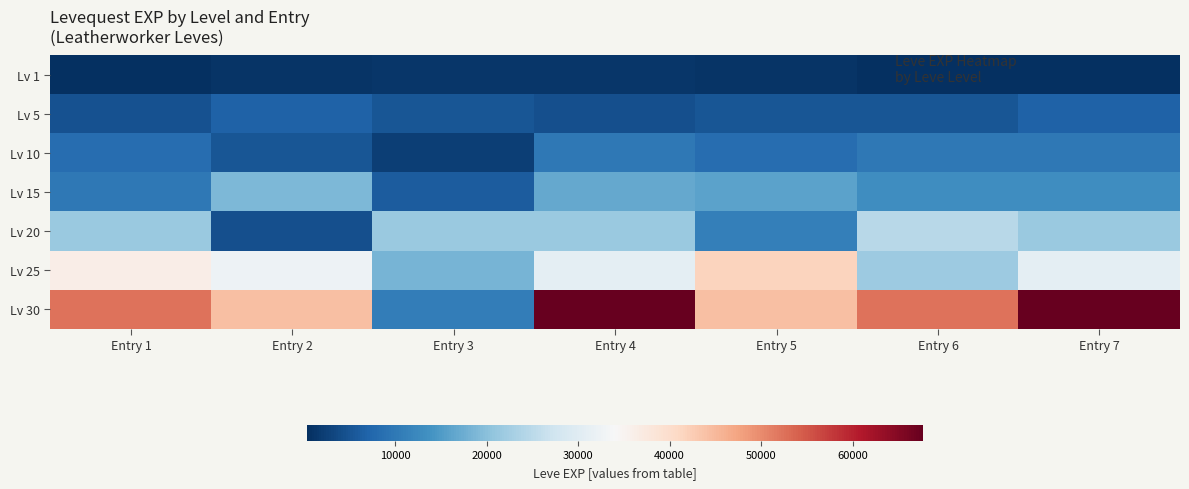

How many series are shown in this chart?

7